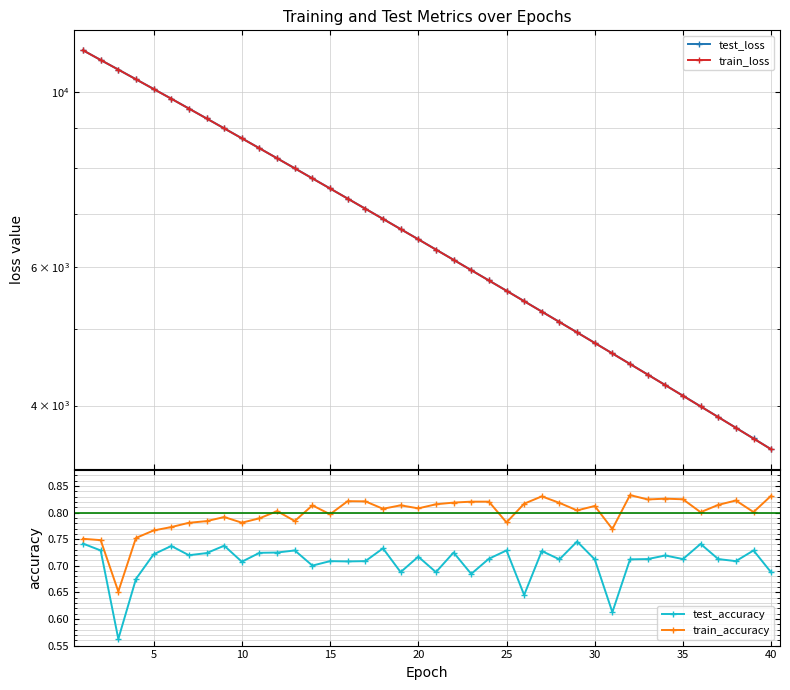

True or false: train_accuracy has more than 2 interior local peaks.

True